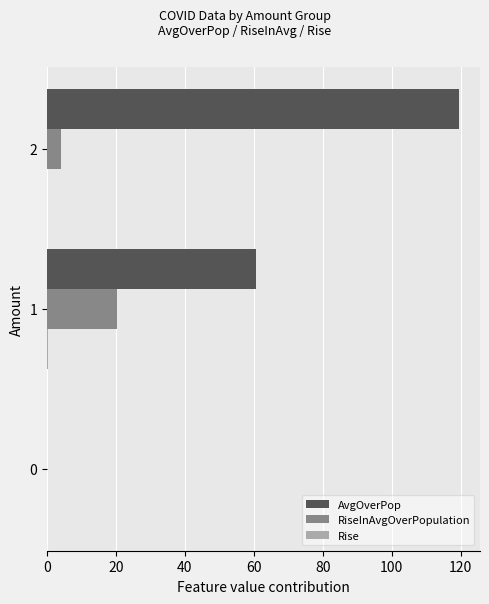

What is the maximum value shown in the chart?

119.6